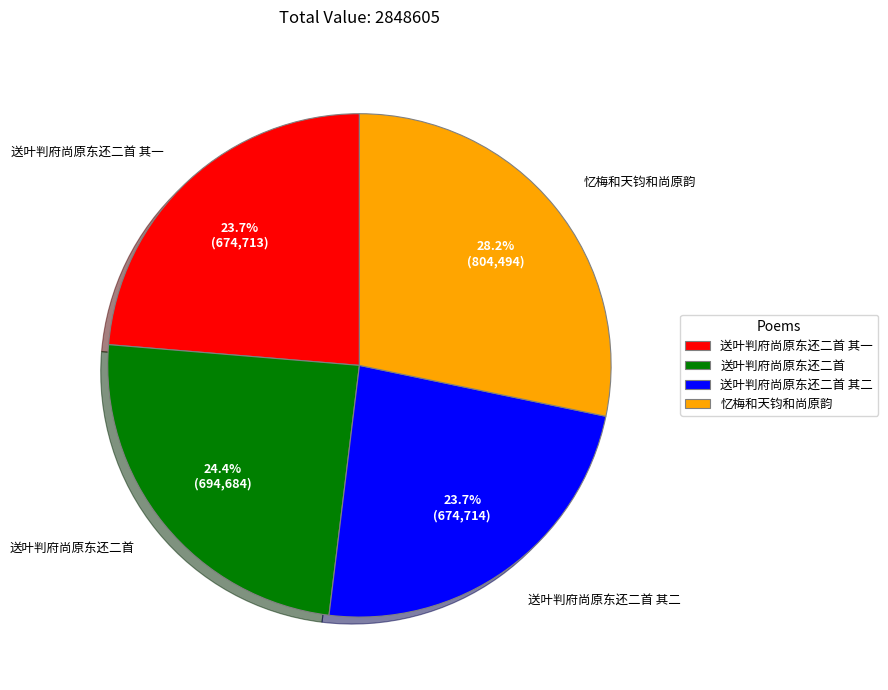

Count the number of slices in the pie.

4